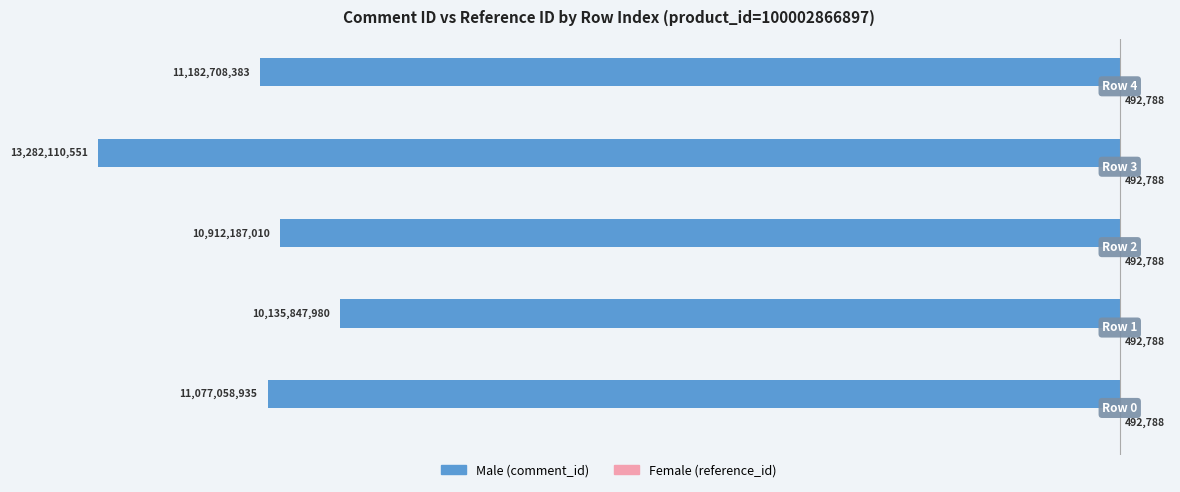

Are the bars horizontal?

Yes